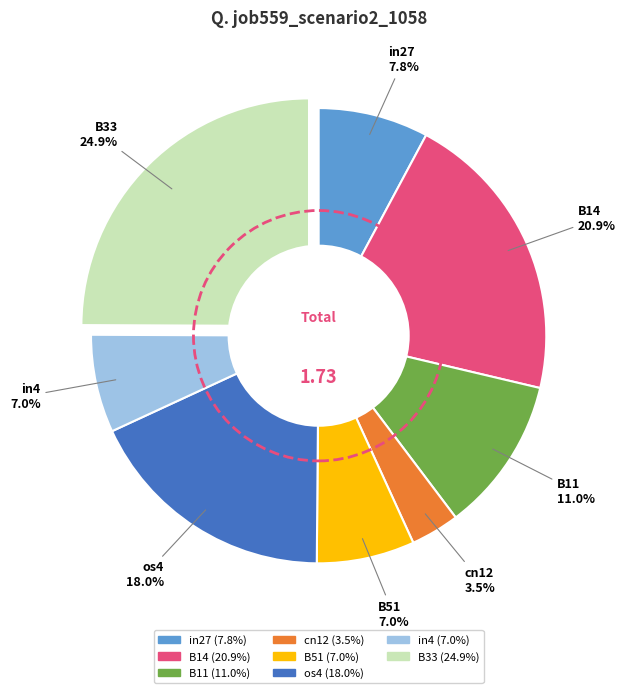

How much of the chart is everything except B11?

89.0%